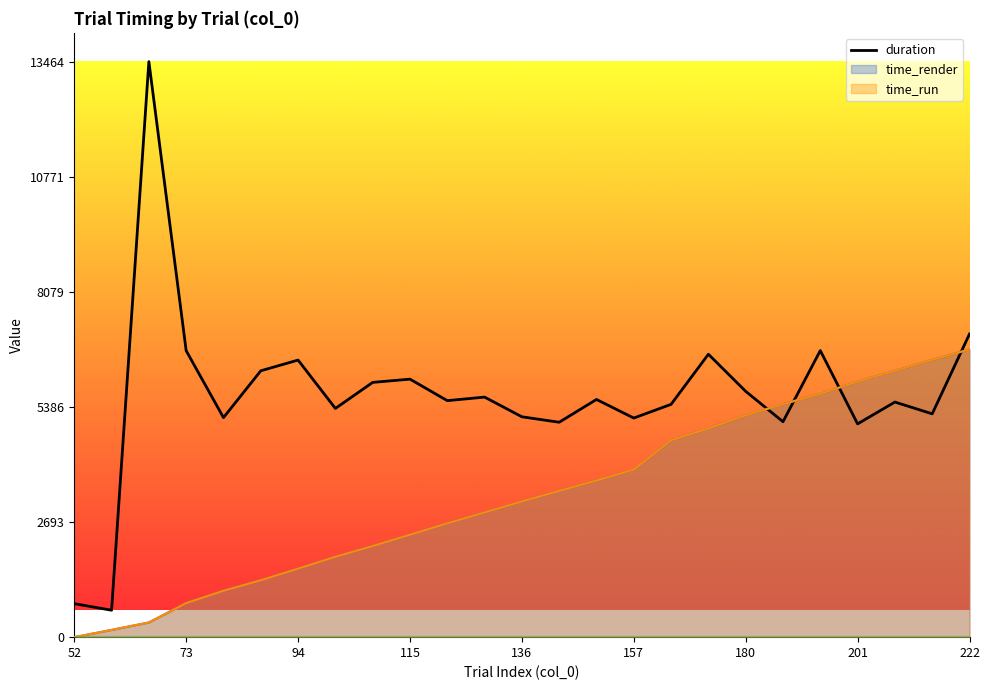

Is it true that the value at 201 is 8293.9?

False